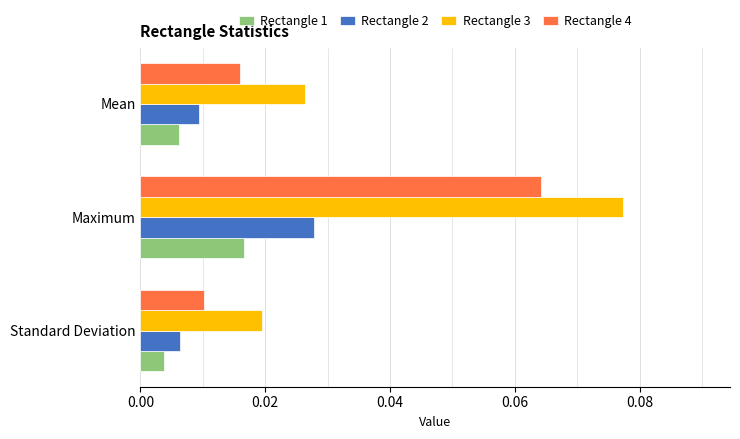

Which series has the largest range (max minus min)?

Rectangle 3